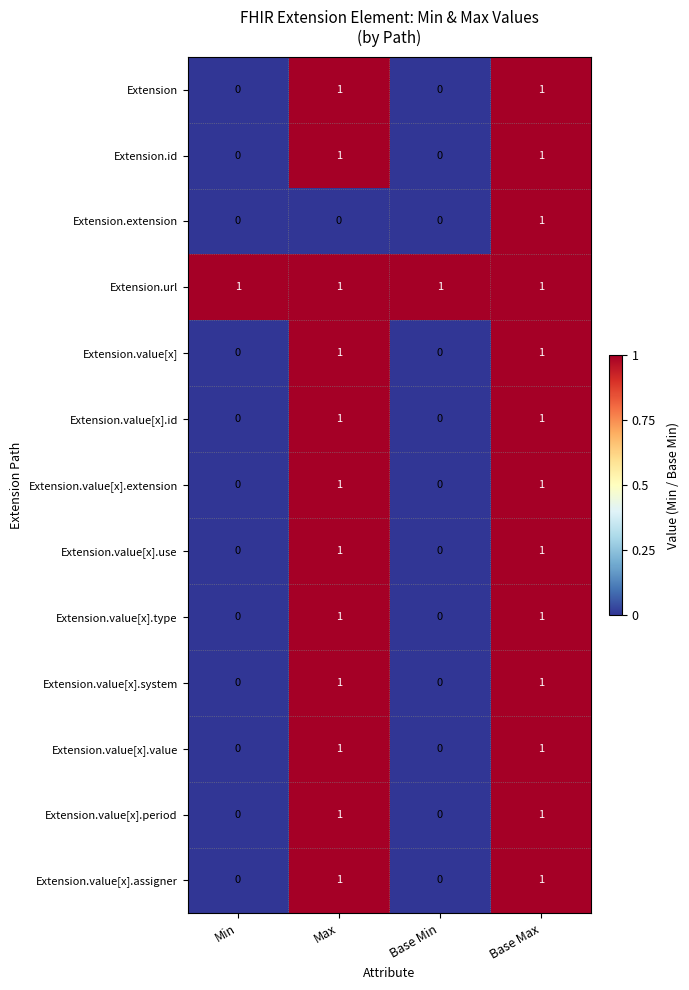

Is it true that Extension.value[x].id equals 0 at Min?

True